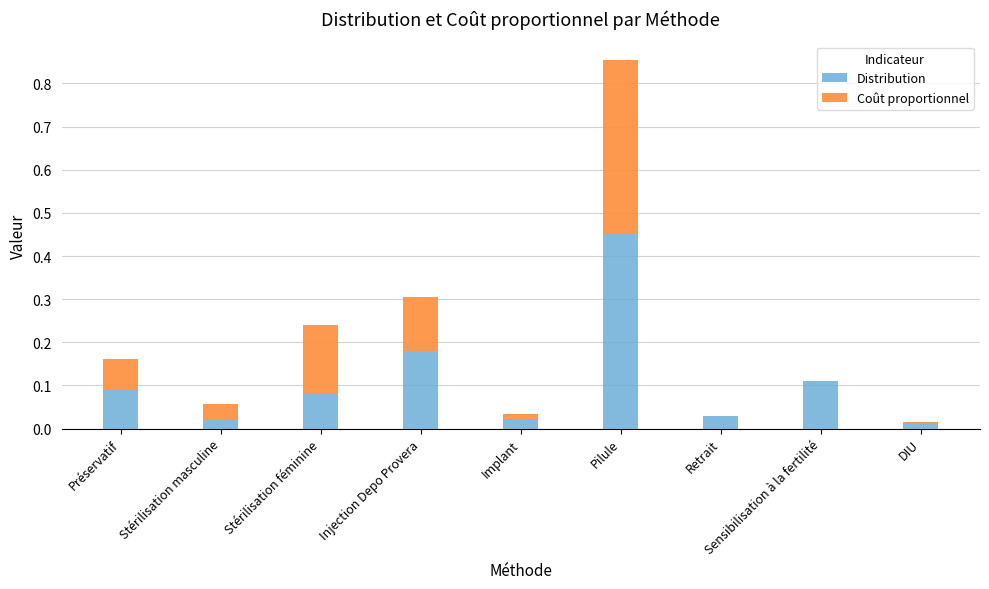

How many series are shown in this chart?

2